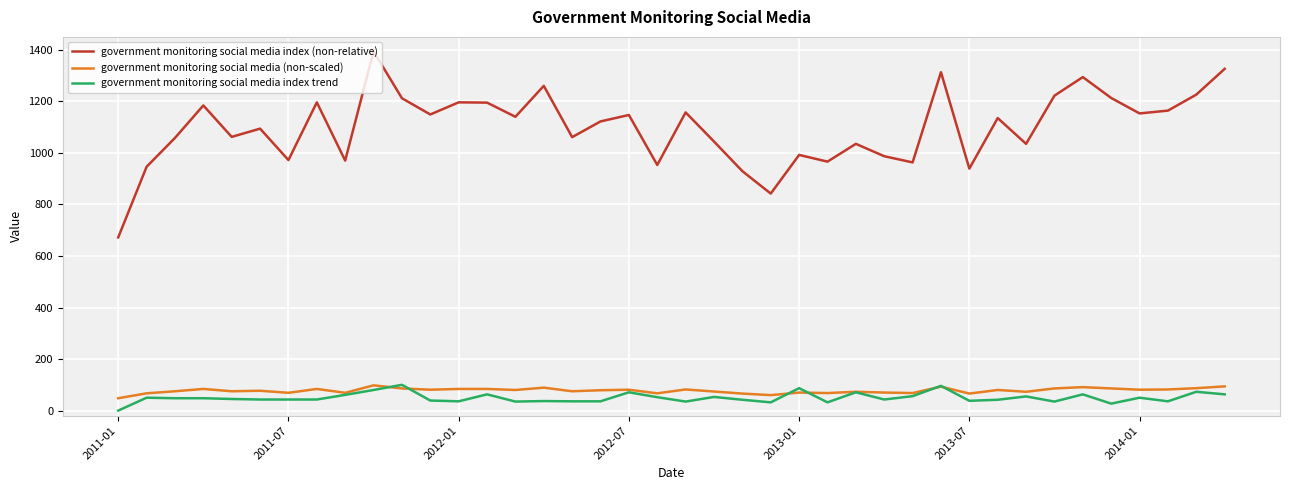

True or false: government monitoring social media (non-scaled) and government monitoring social media index (non-relative) cross at least once.

False